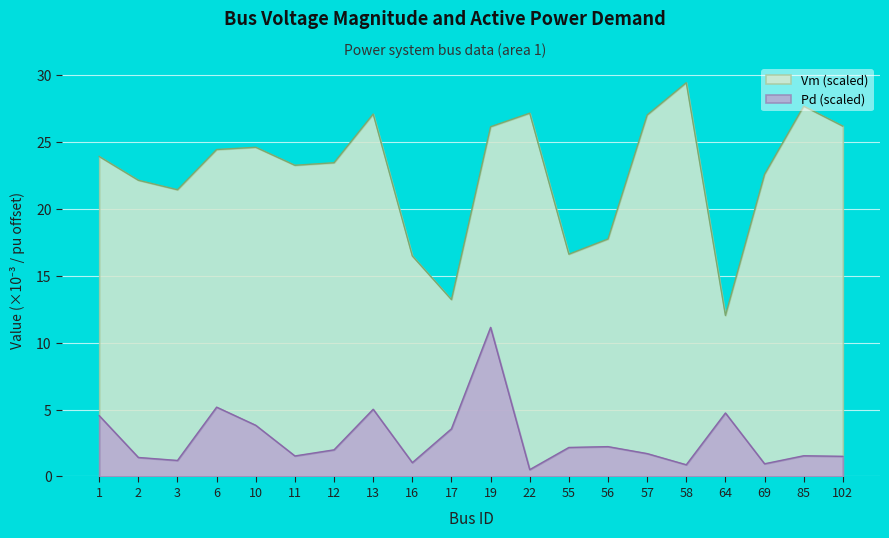

What is the total value across all series at 57?

28.7